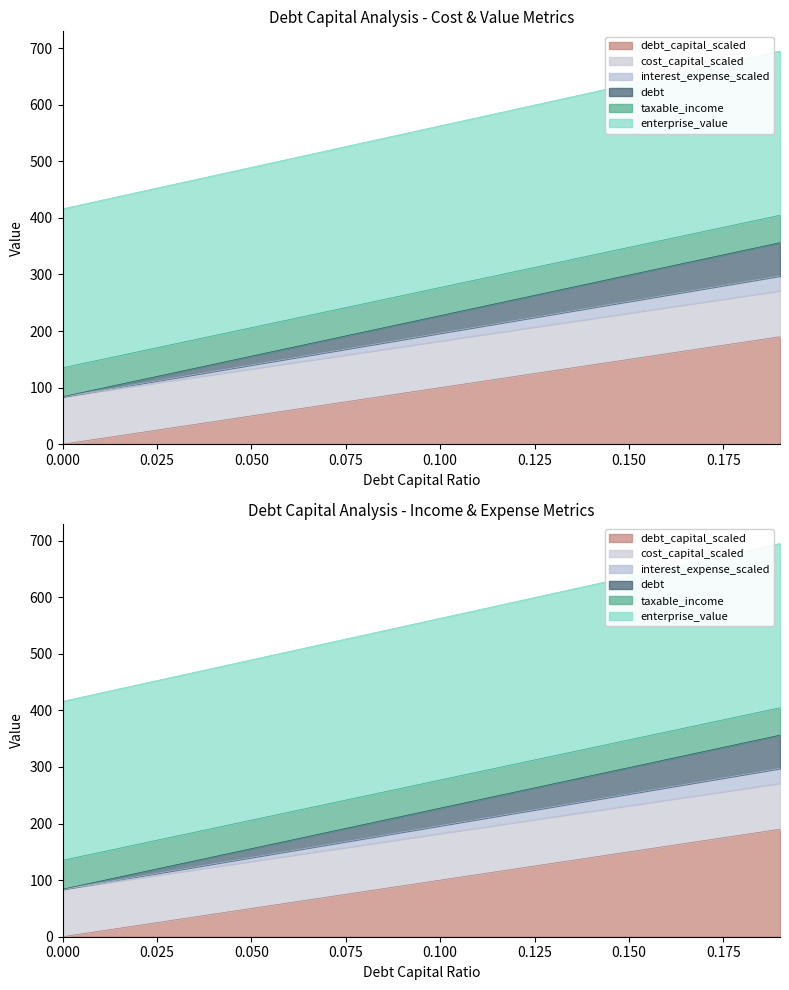

What is the label of the 19th point from the left?

0.18